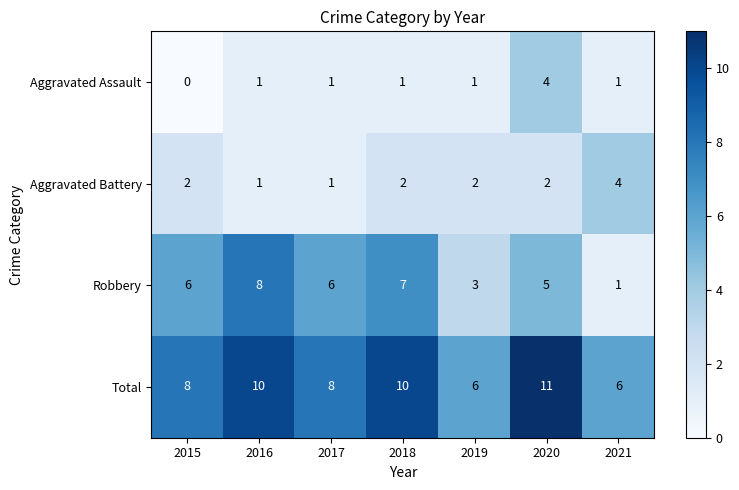

Count the number of categories in the chart.

7